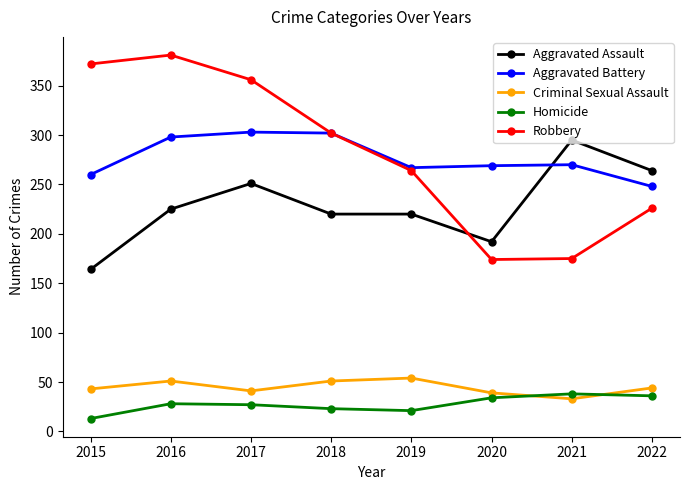

Which category has the highest value in the Robbery series?

2016